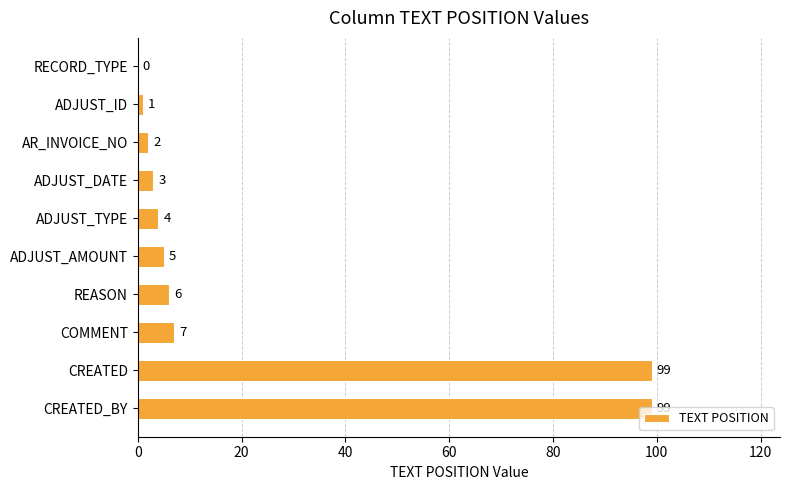

What is the sum of all values?

226